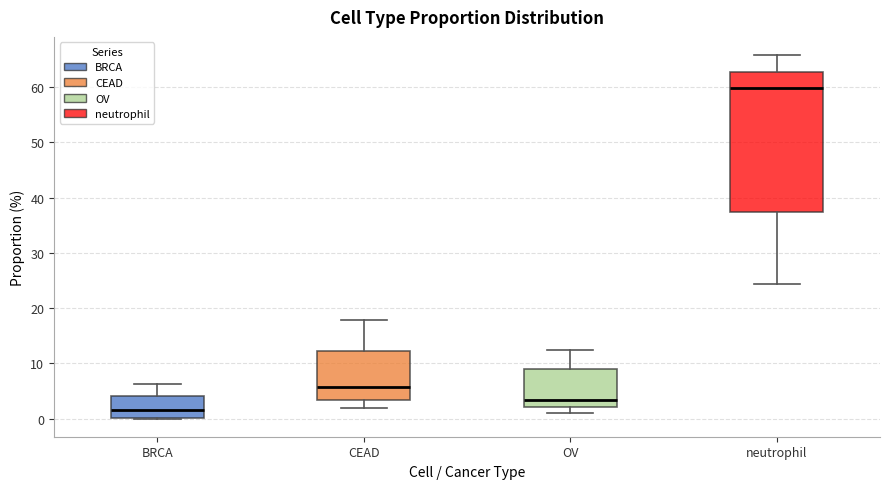

Where does the median line of the box for CEAD sit on the y-axis? The values are not printed on the chart, so give them approximately, as read against the axis.

6